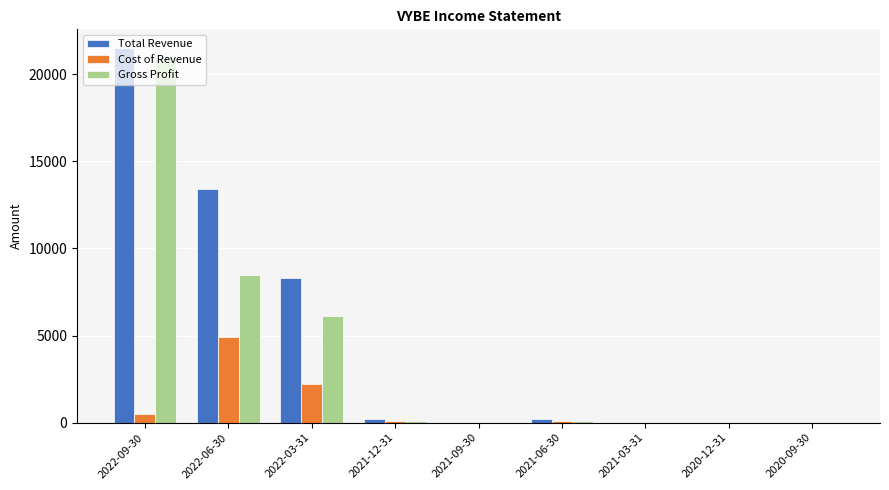

How many groups of bars are there?

9